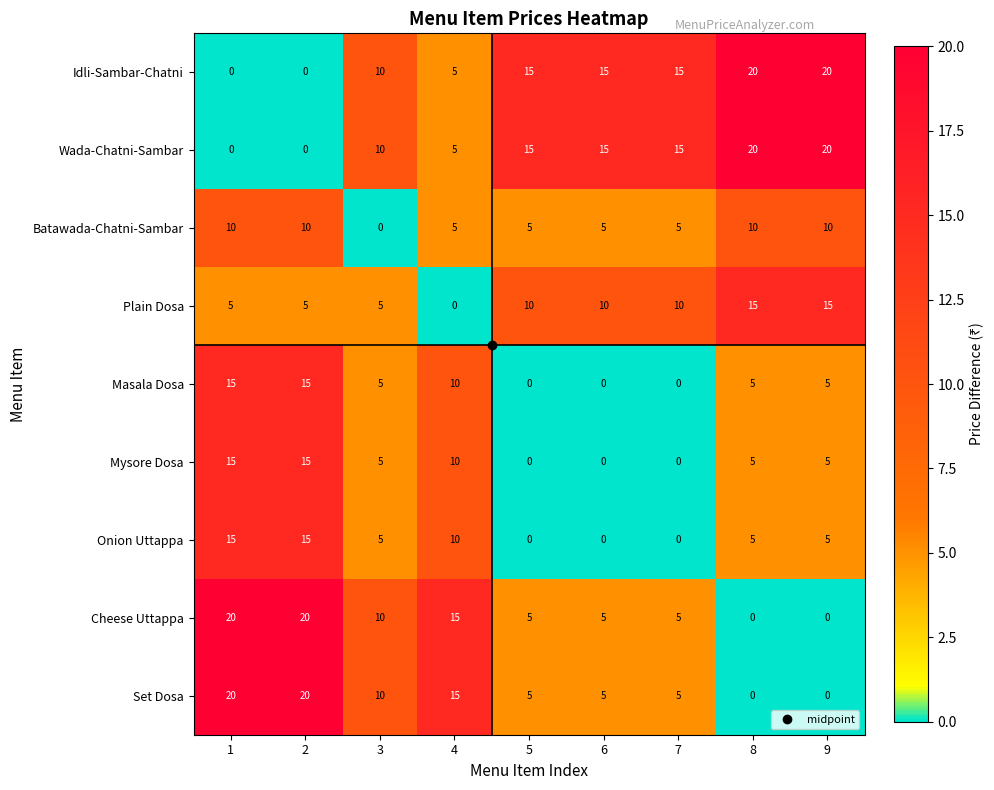

What is the spread (max minus min) of values at 5?

15